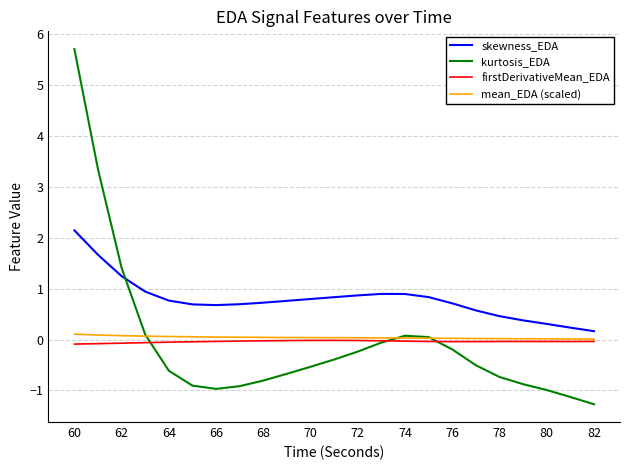

At how many categories does at least one series exceed 5?

1